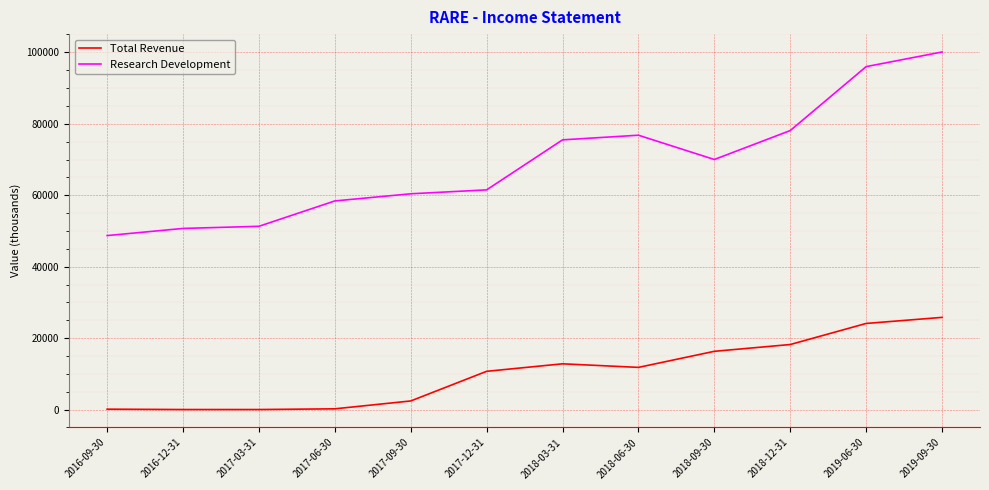

At which category is the sum across all series the highest?

2019-09-30